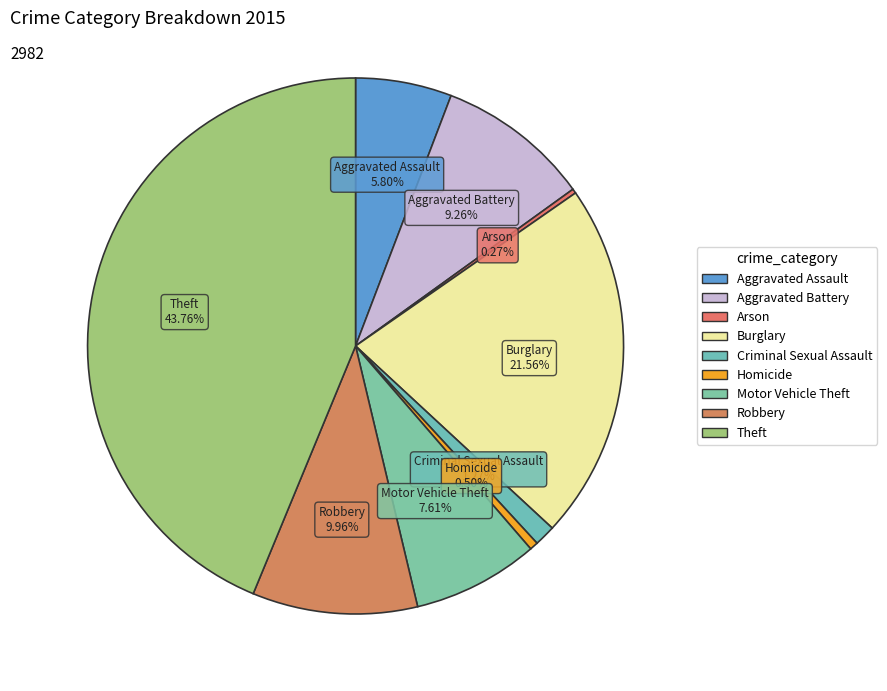

What is the largest slice in the pie chart?

Theft